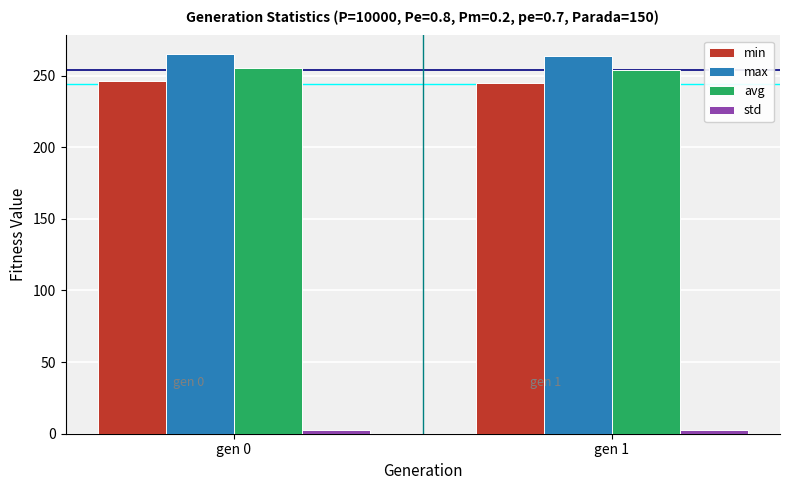

Count the max values in the range 263 to 264.

1